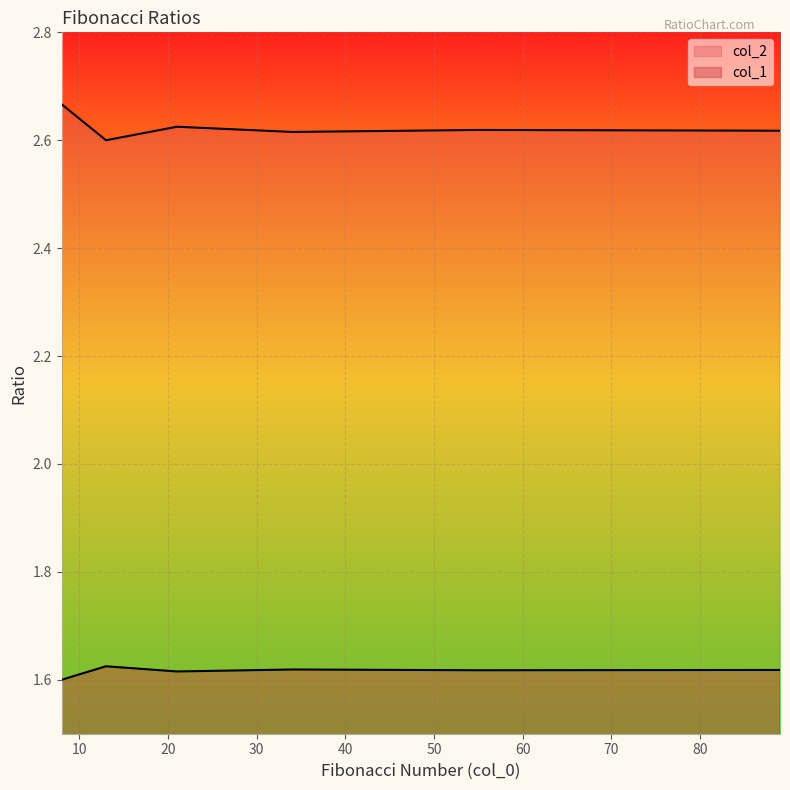

True or false: col_1 and col_2 cross at least once.

False